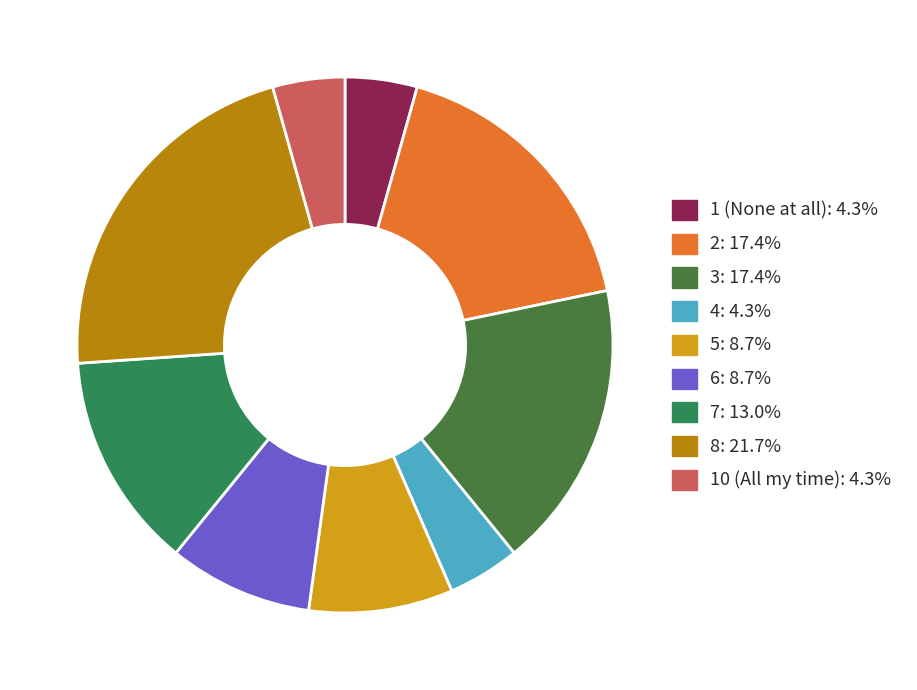

Which category has the smallest portion of the pie?

1 (None at all)